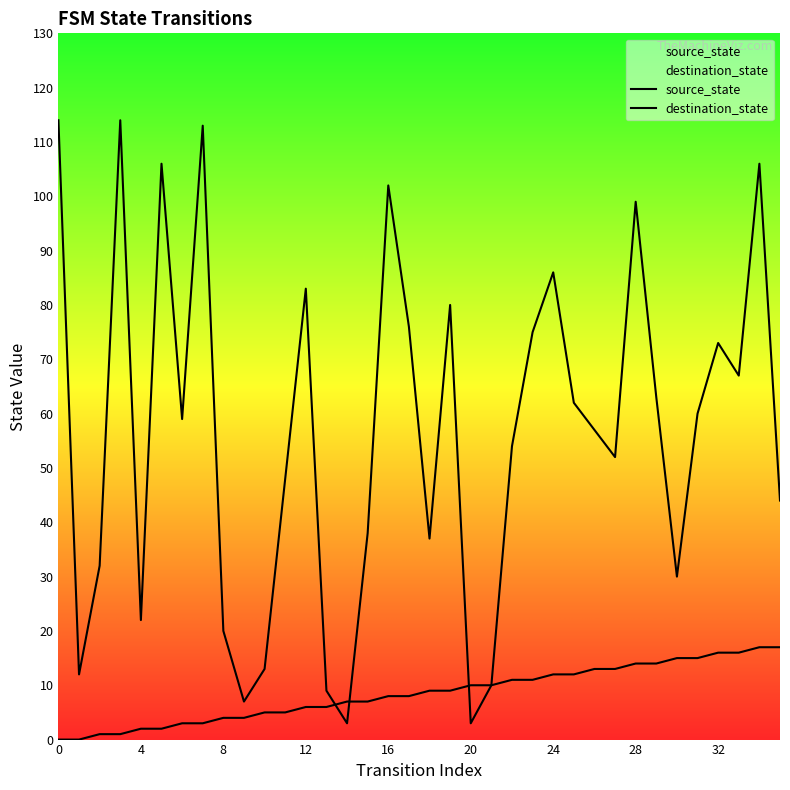

At which category is the sum across all series the highest?

34